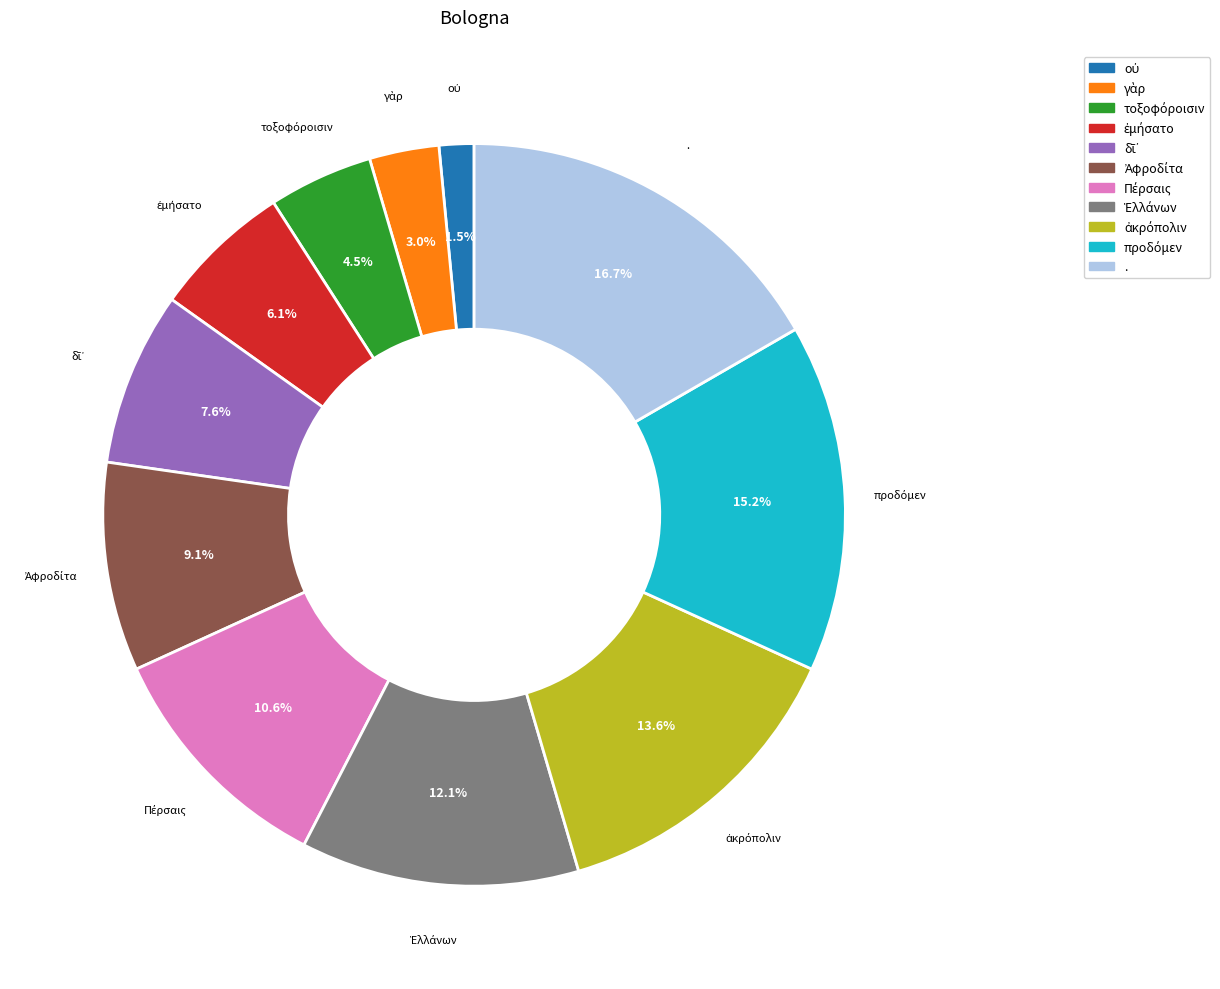

What is the largest slice in the pie chart?

.